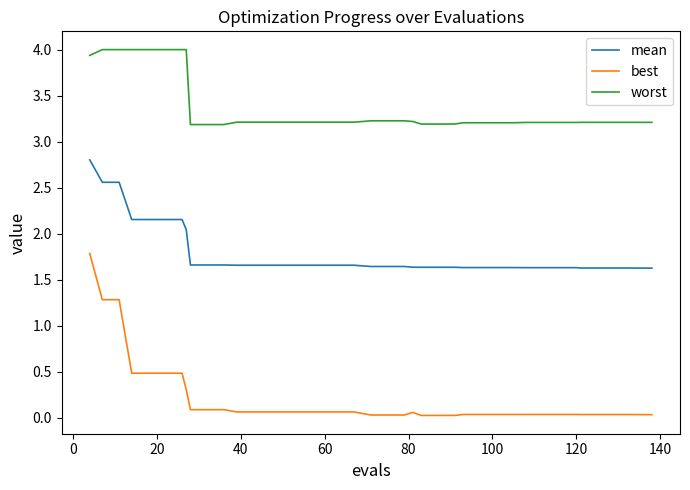

What are all the series names shown in the legend?

mean, best, worst